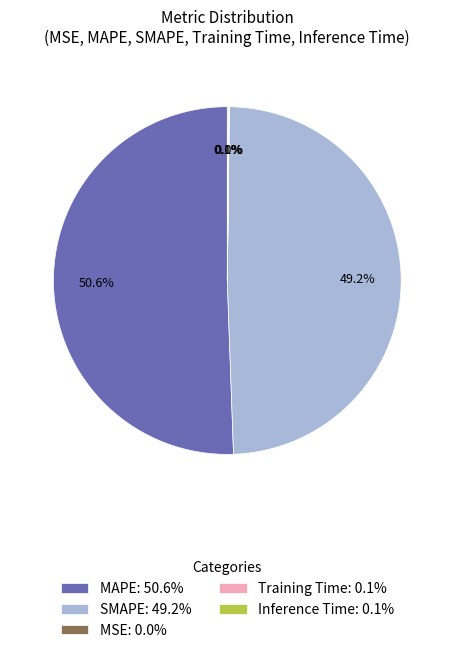

Is the sum of SMAPE: 49.2% and MAPE: 50.6% greater than half?

Yes